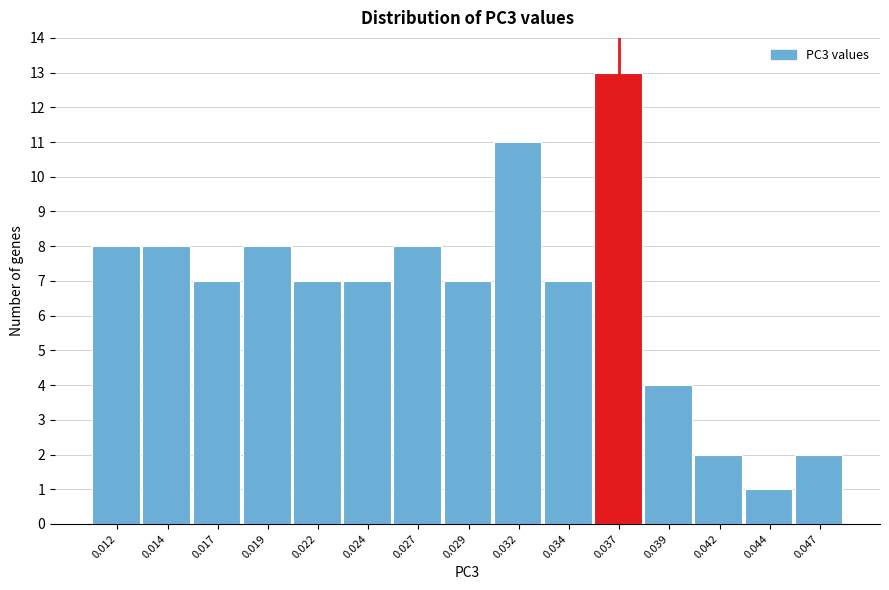

Reading left to right, extract all data points from this chart.

0.012=8	0.014=8	0.017=7	0.019=8	0.022=7	0.024=7	0.027=8	0.029=7	0.032=11	0.034=7	0.037=13	0.039=4	0.042=2	0.044=1	0.047=2